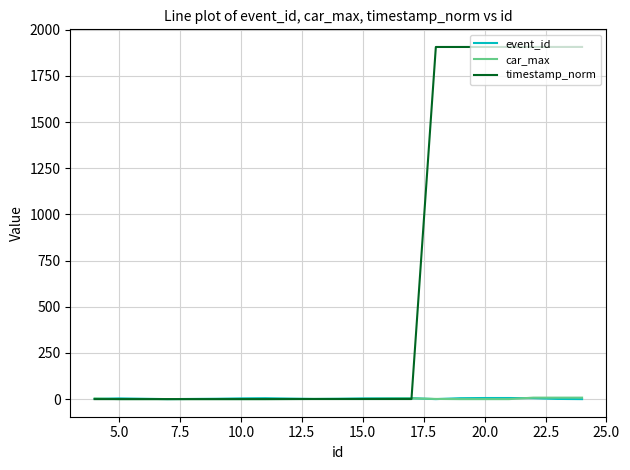

What is the maximum value for timestamp_norm?

1906.4